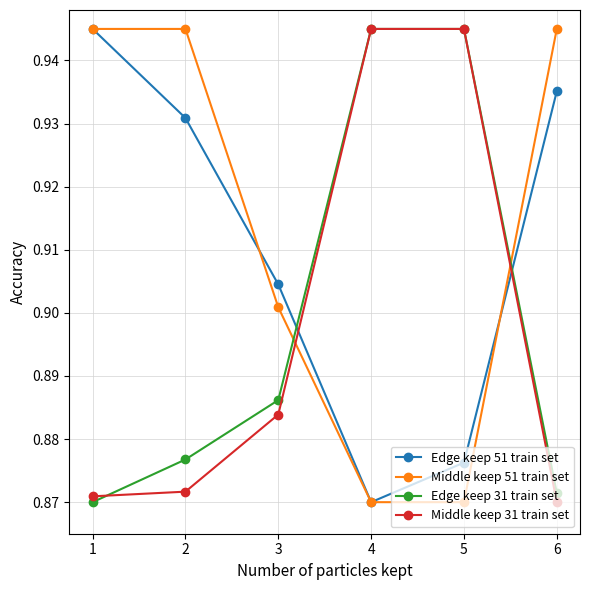

Does the chart display data point markers on the line(s)?

Yes